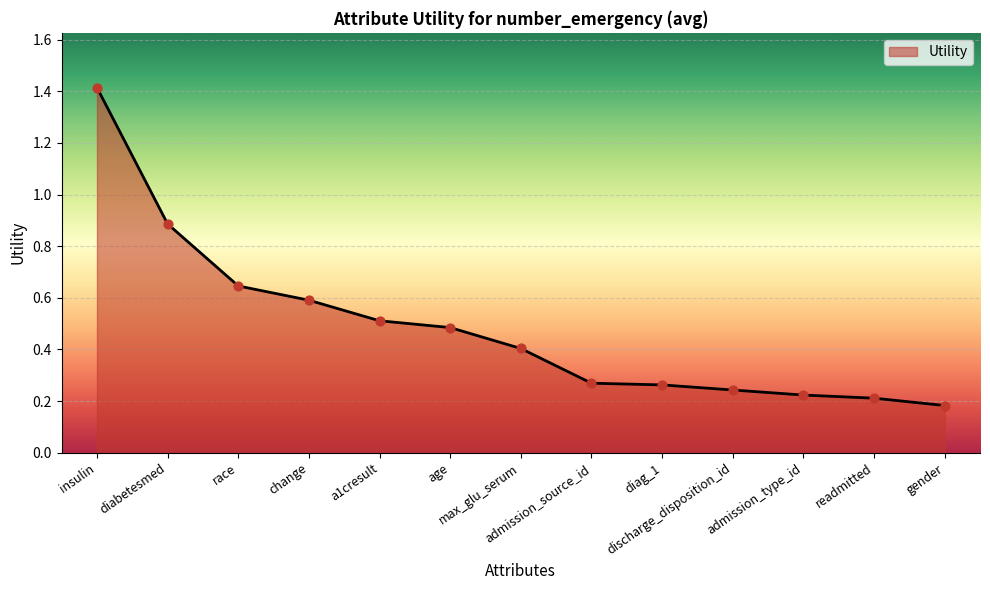

Which has a higher value, max_glu_serum or readmitted?

max_glu_serum